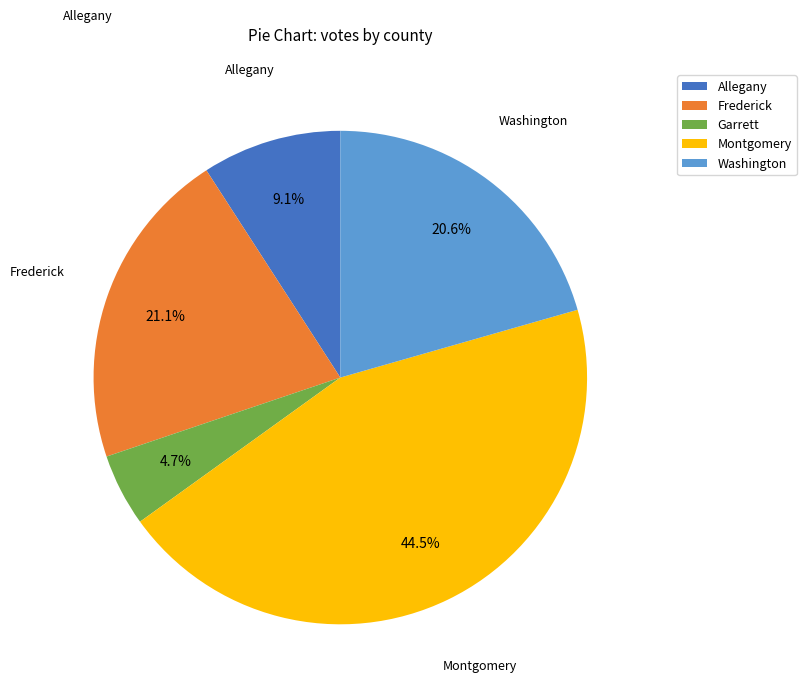

Does any single category account for the majority?

No